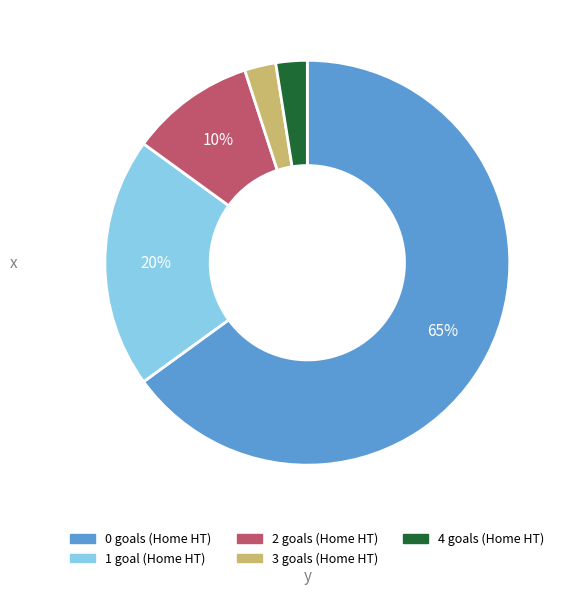

To the nearest percent, what is the difference between the largest and smallest slice percentages?

63%